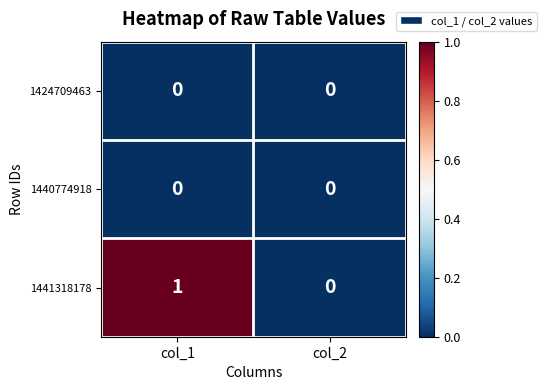

The 1441318178 series shows 1 at col_1. True or false?

True